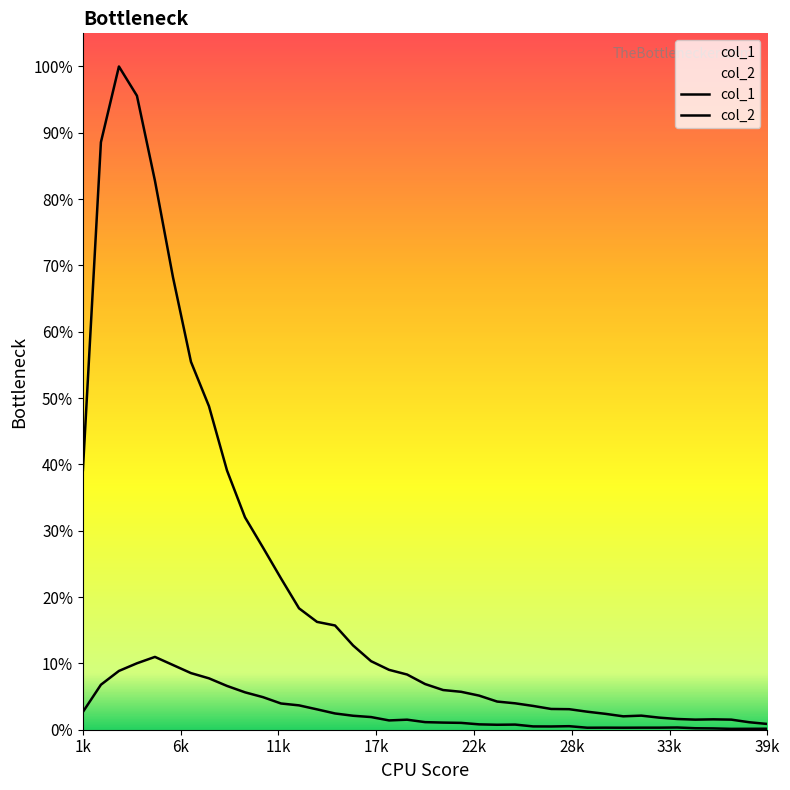

How many interior local valleys does the col_2 series have?

6